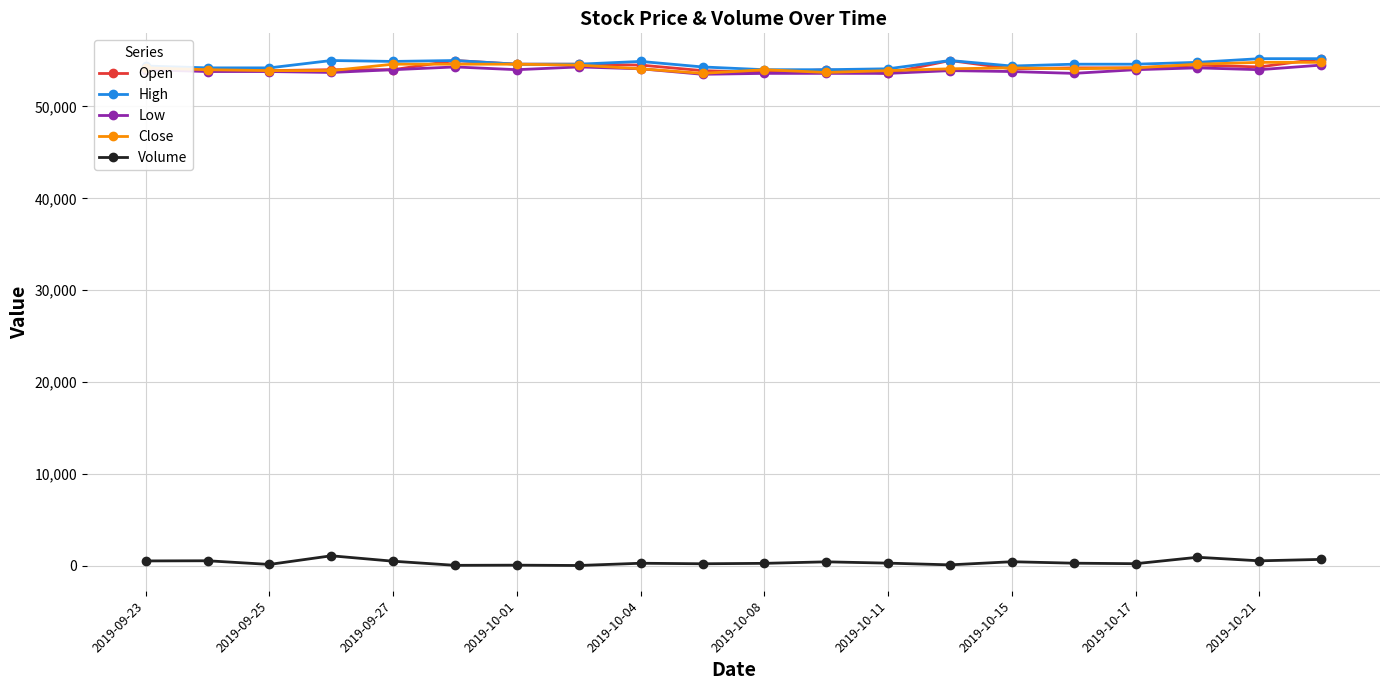

What is the maximum value for Low?

54500